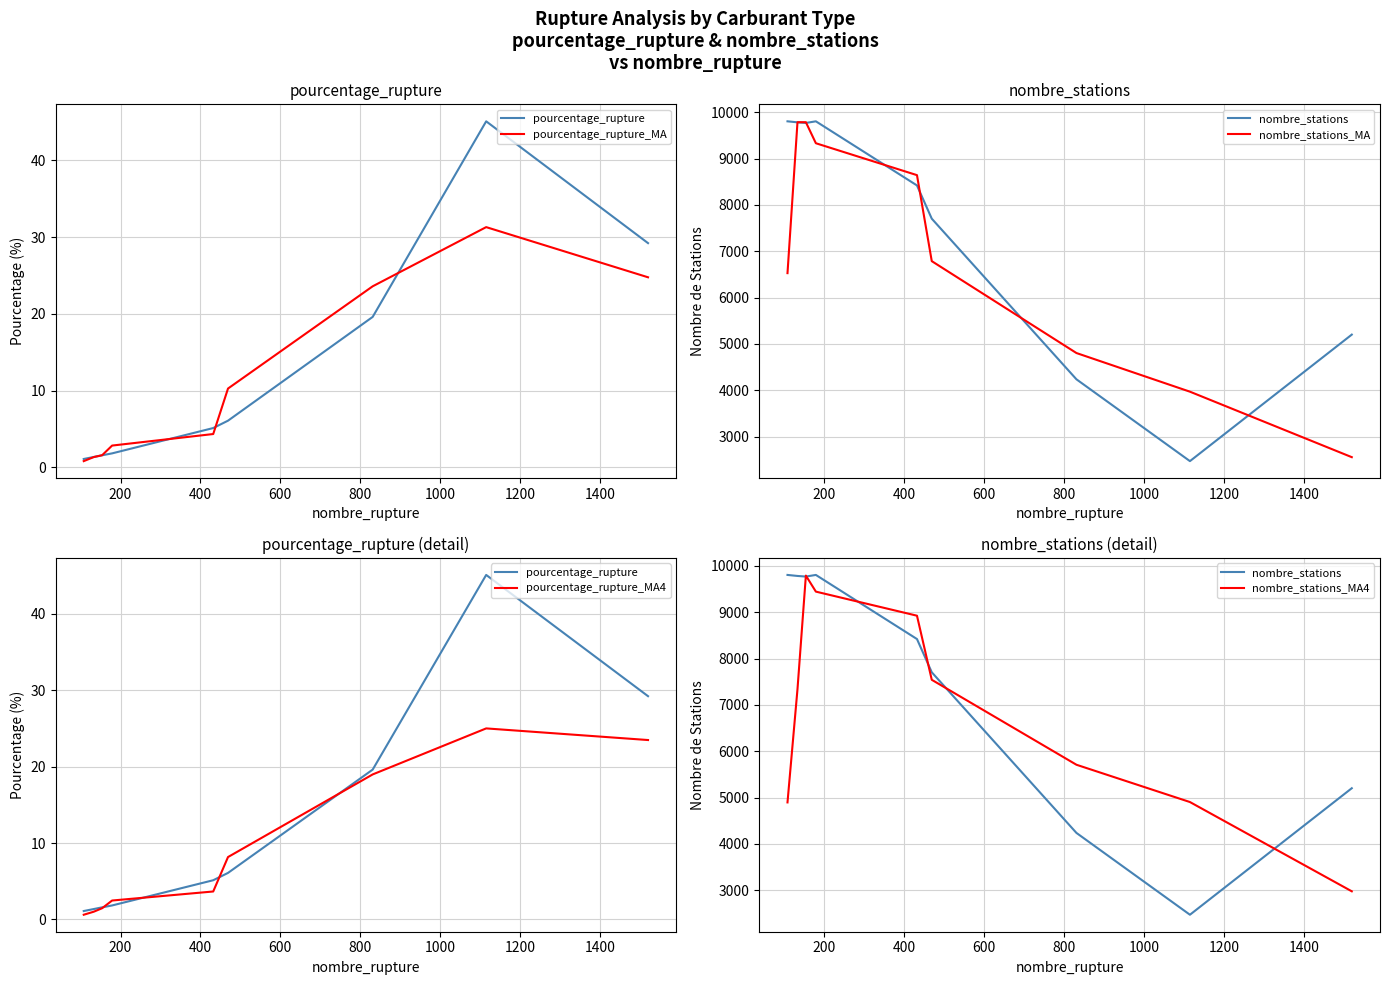

True or false: nombre_stations_MA and pourcentage_rupture_MA intersect in this chart.

False